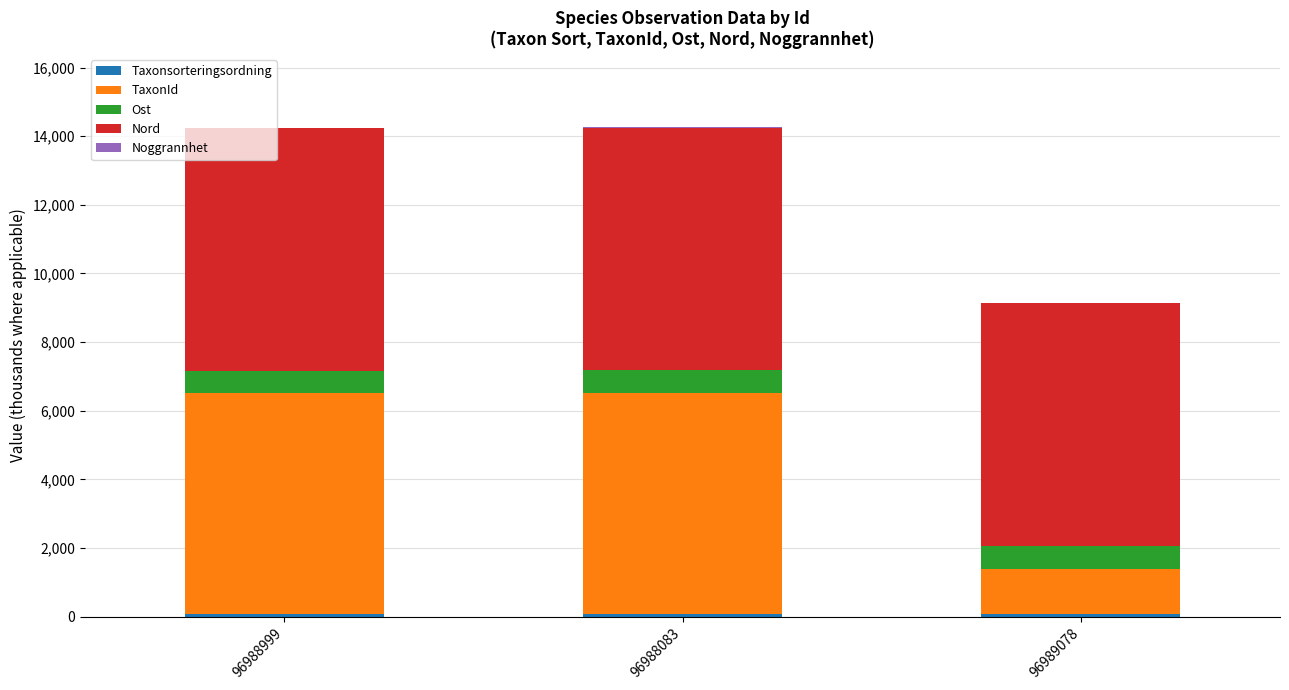

Are the bars grouped side by side (vs. stacked)?

No